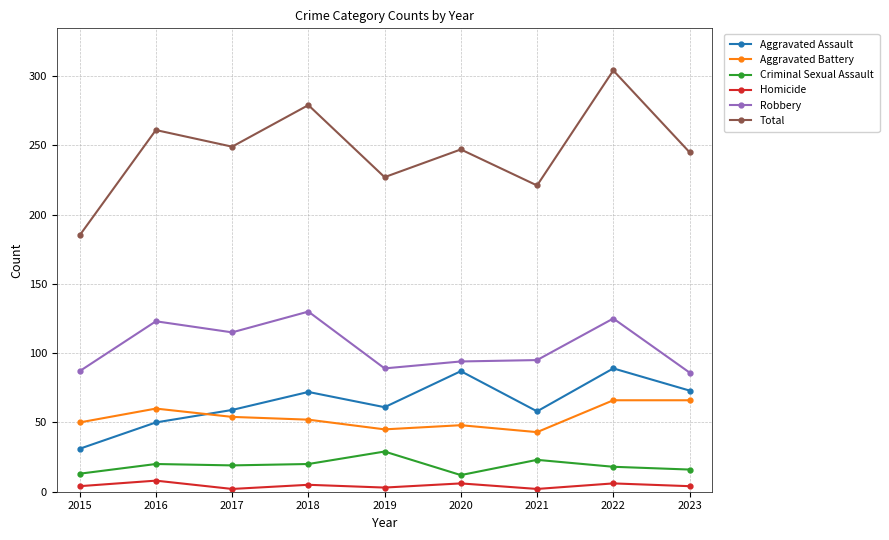

What is the value of the Robbery point at the 7th from the left?

95